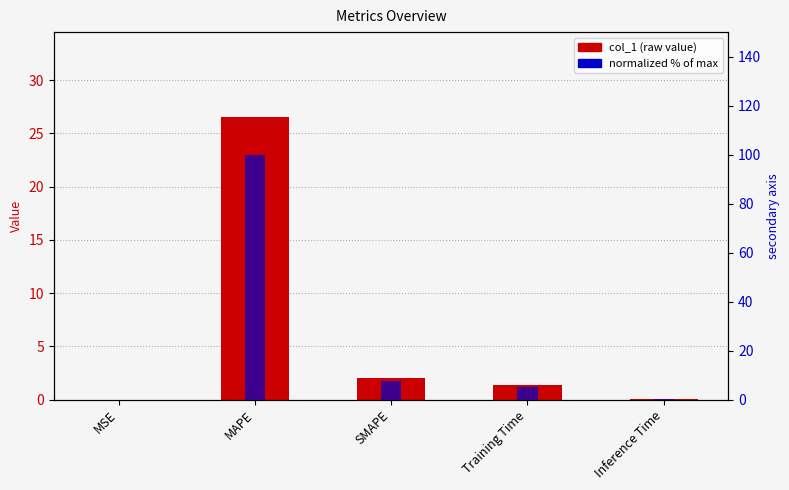

Which series changed the most between MAPE and SMAPE?

normalized %